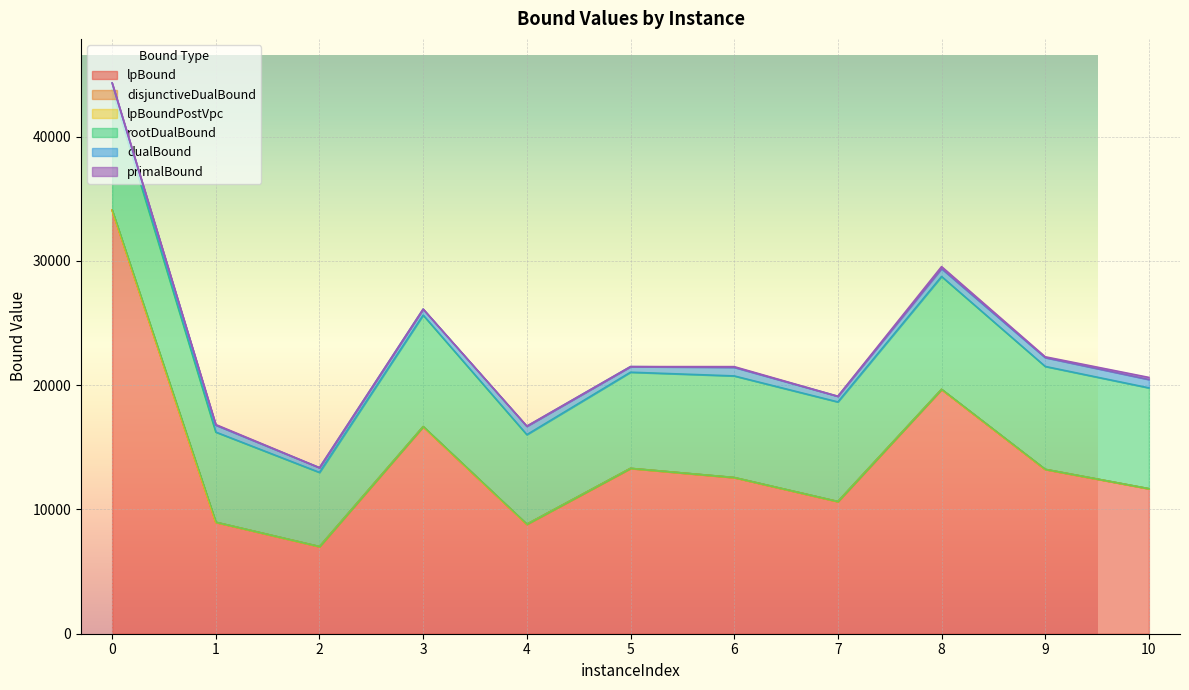

Which series changed the most between 5 and 7?

lpBound